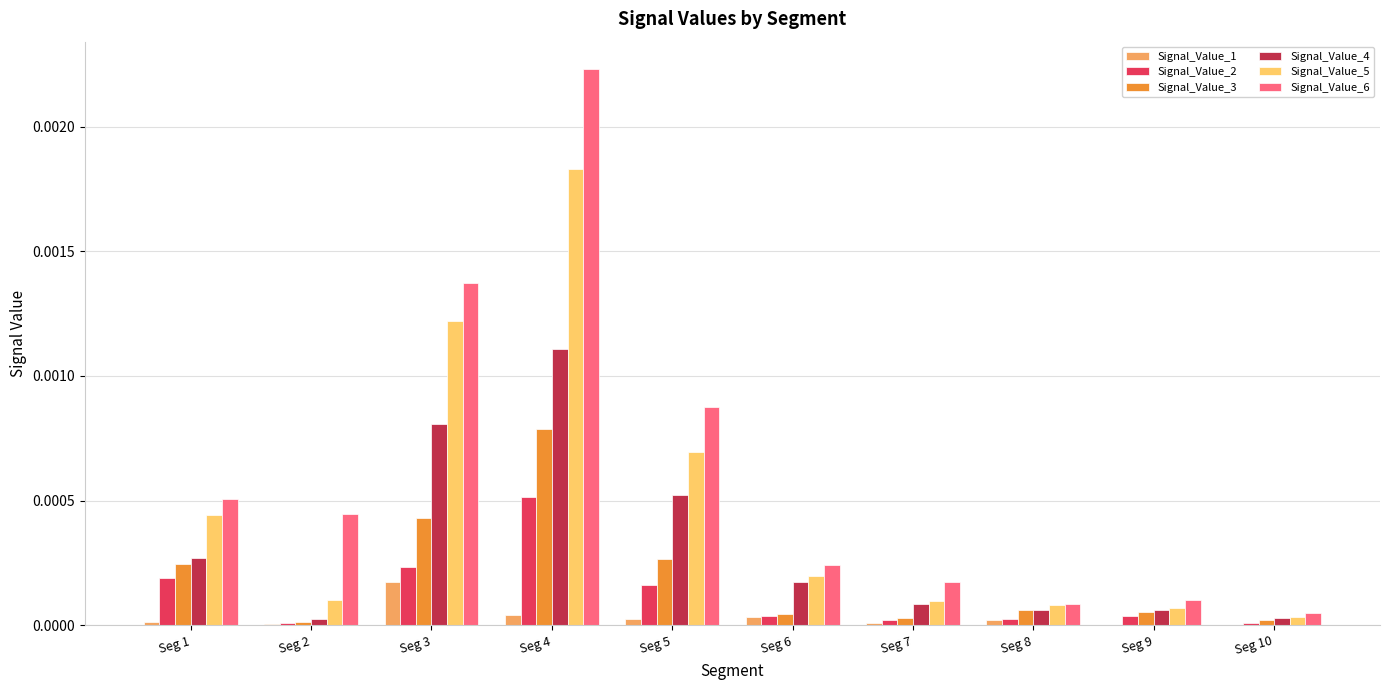

At which category is the sum across all series the highest?

Seg 4